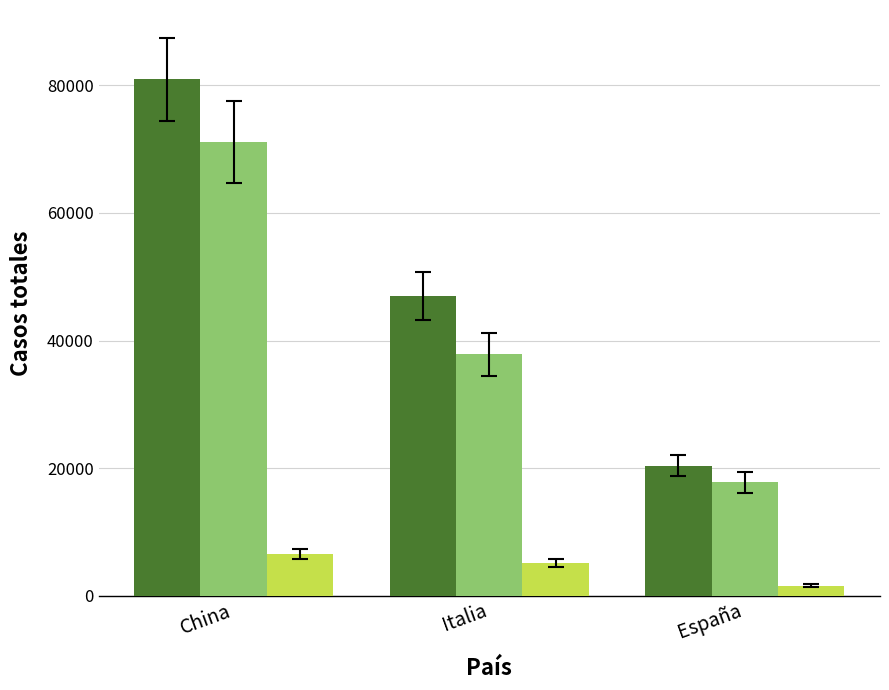

What is the label of the 3rd bar from the right?

China